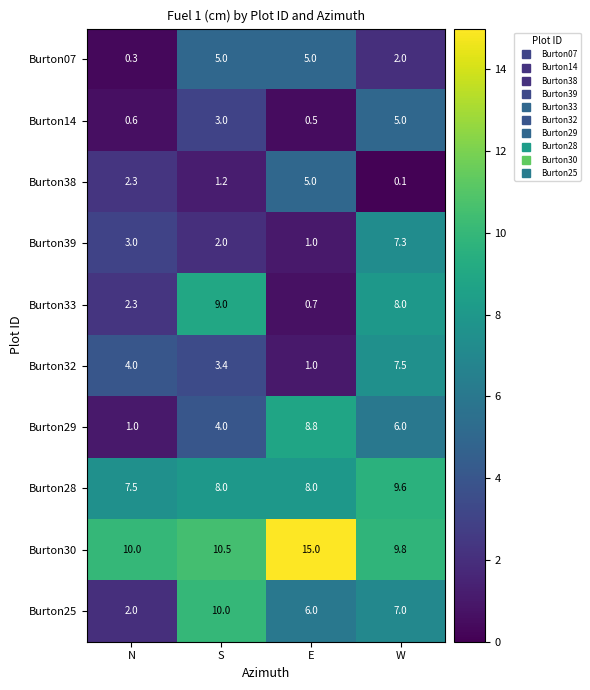

Between E and W, which series saw the biggest shift?

Burton33